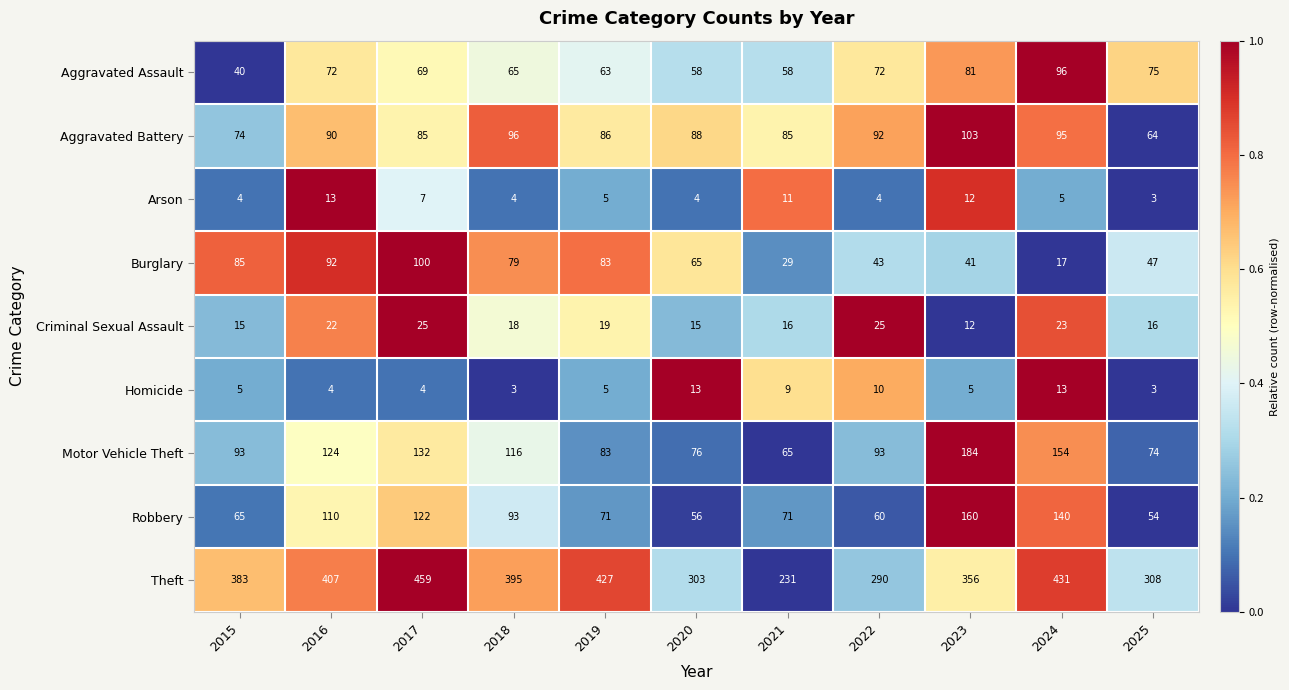

What is the average value of the Homicide series?

7